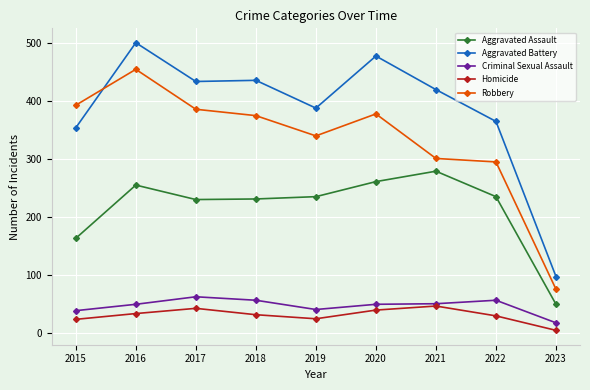

The Aggravated Battery series shows 420 at 2021. True or false?

True